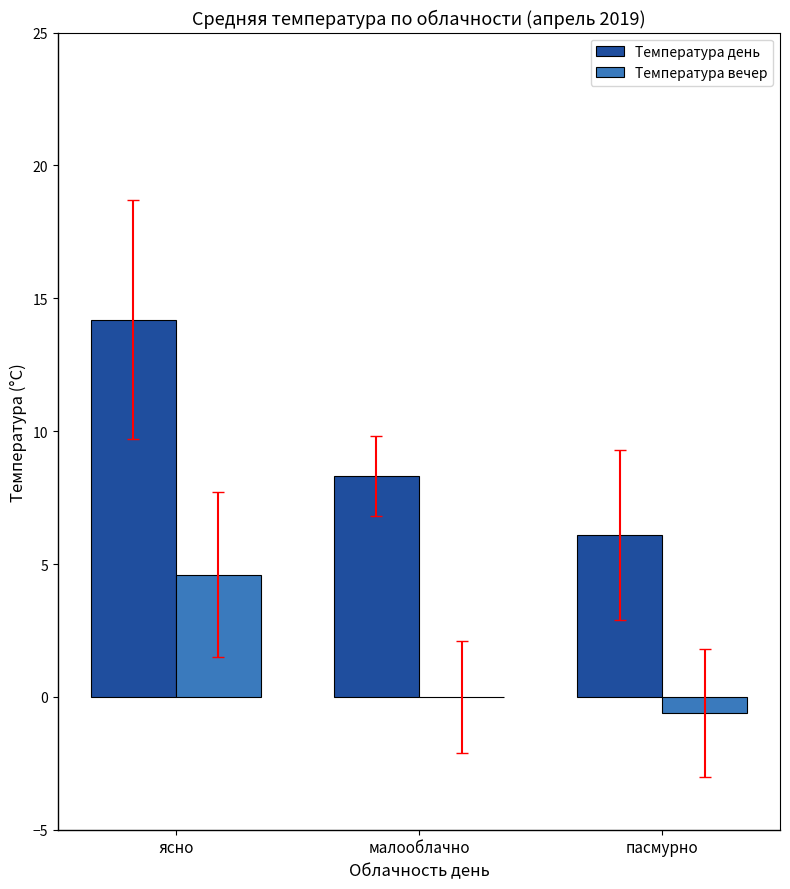

What is the sum of the Температура день values at ясно and пасмурно?

20.3